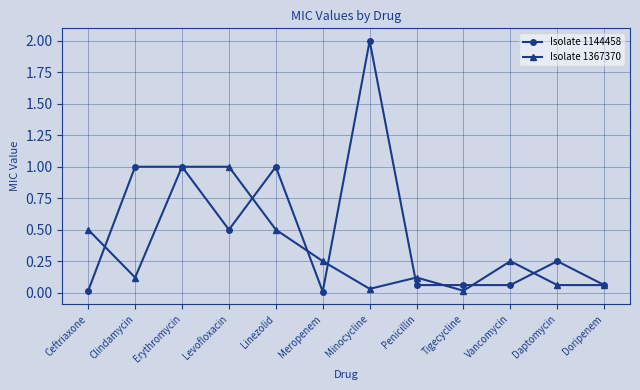

What is the difference between the maximum and minimum values in the Isolate 1144458 series?

2.0